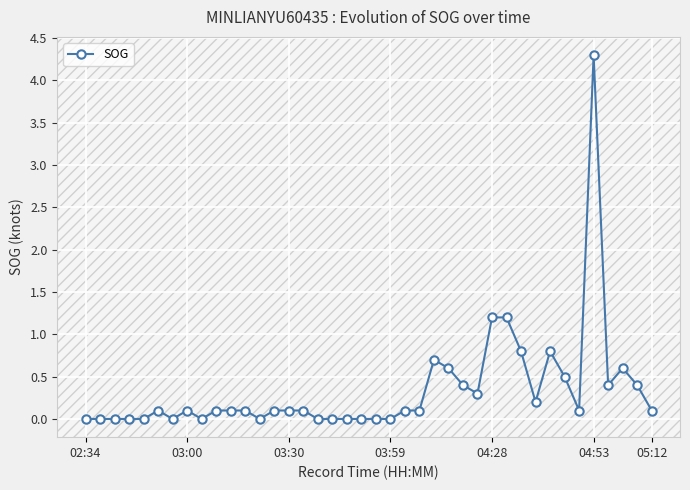

What is the maximum value shown in the chart?

4.3